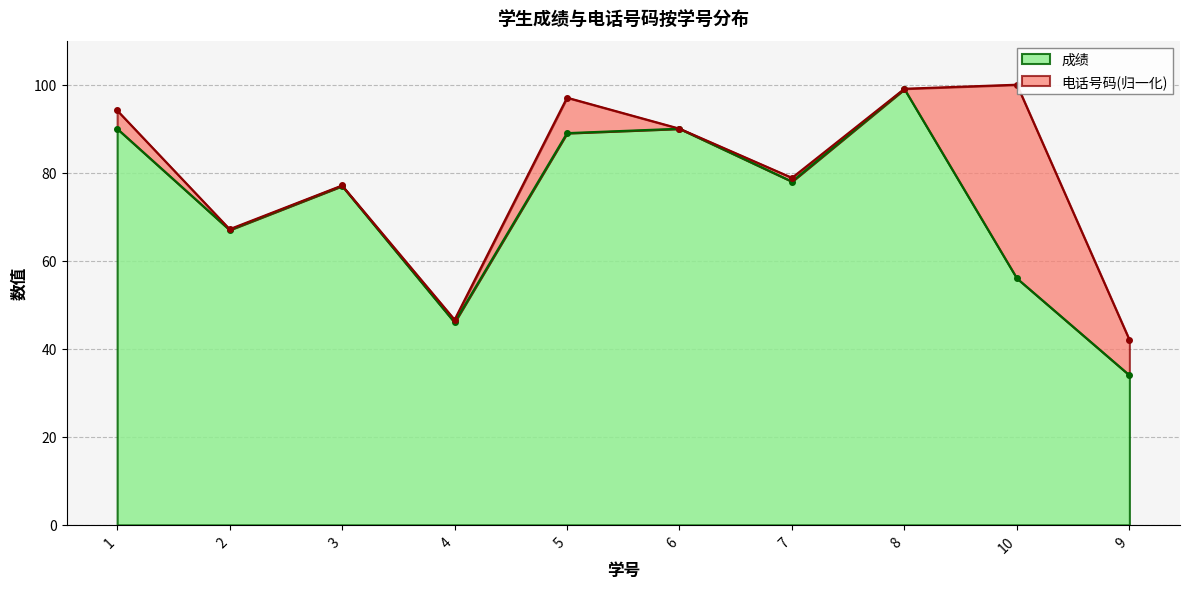

What is the sum of the values at 5 and 10?

145